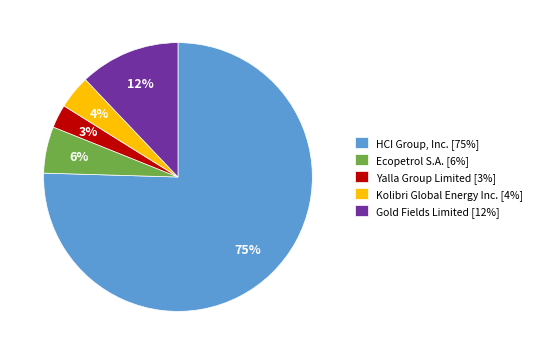

To the nearest percent, what is the average slice percentage?

20%